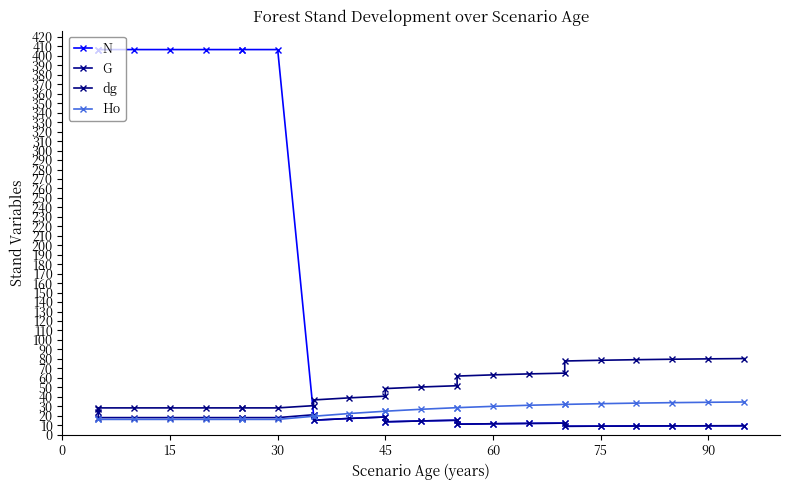

What is the total value across all series at 15?

468.9